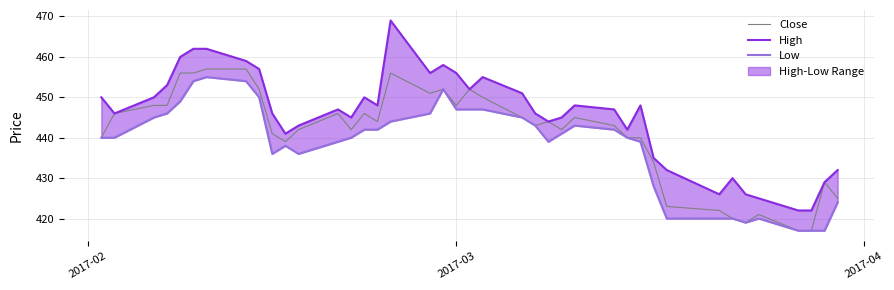

What is the lowest value of the High series?

422